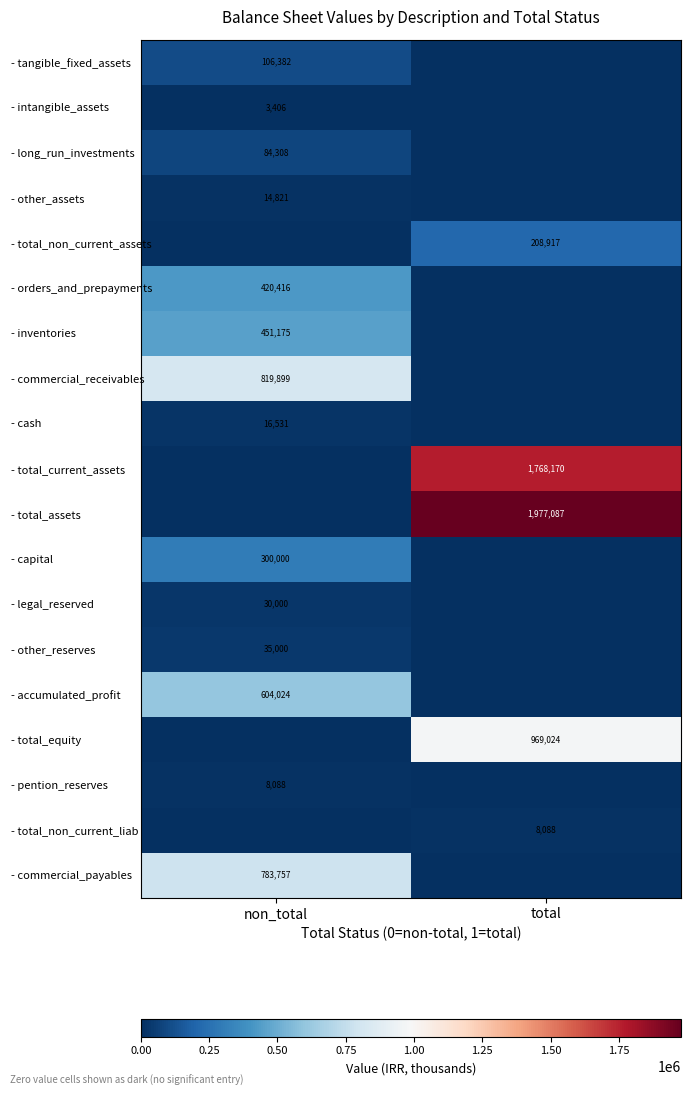

What is the total value across all series at total?

4931286